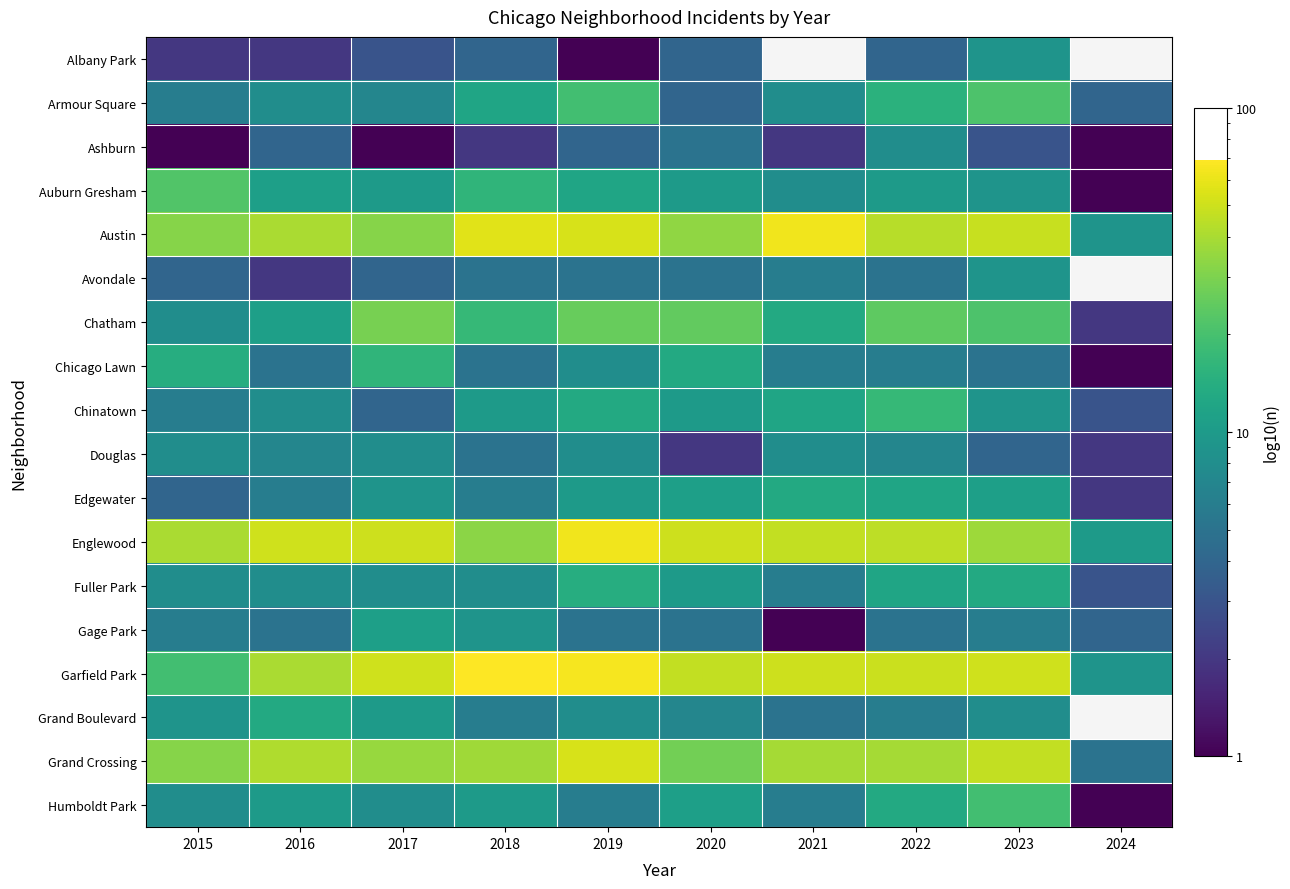

The Chatham series shows 29.0 at 2017. True or false?

True